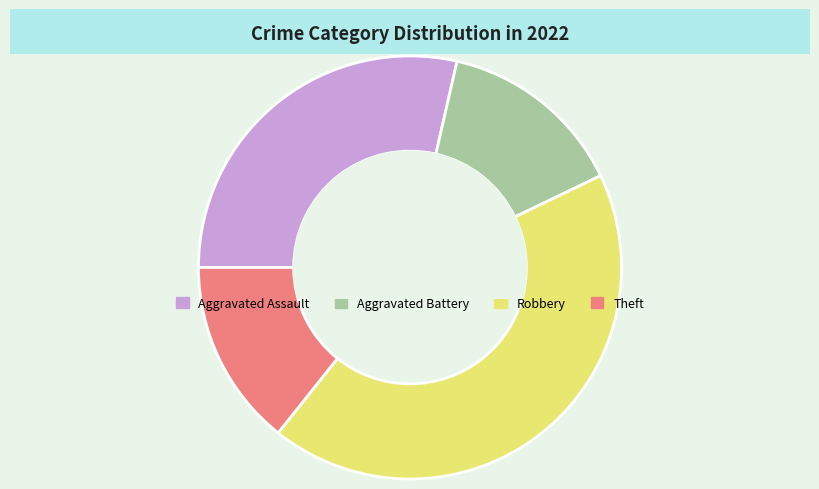

How many segments does this pie chart have?

4